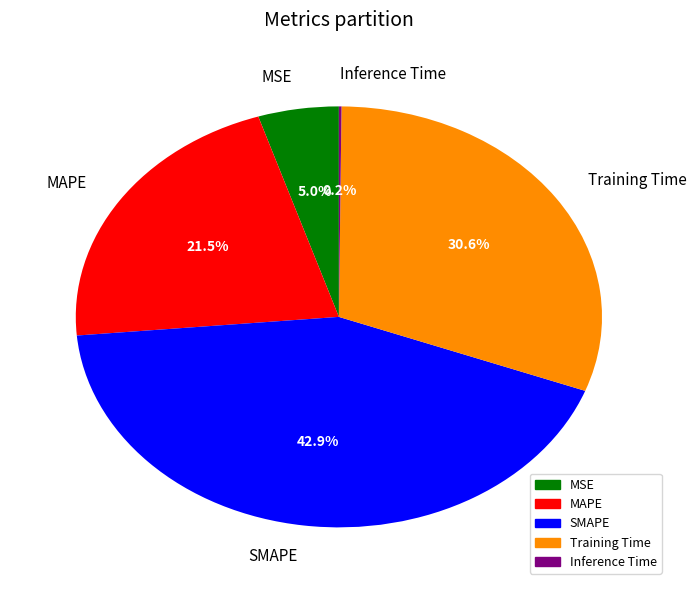

Which has a higher value, MSE or SMAPE?

SMAPE